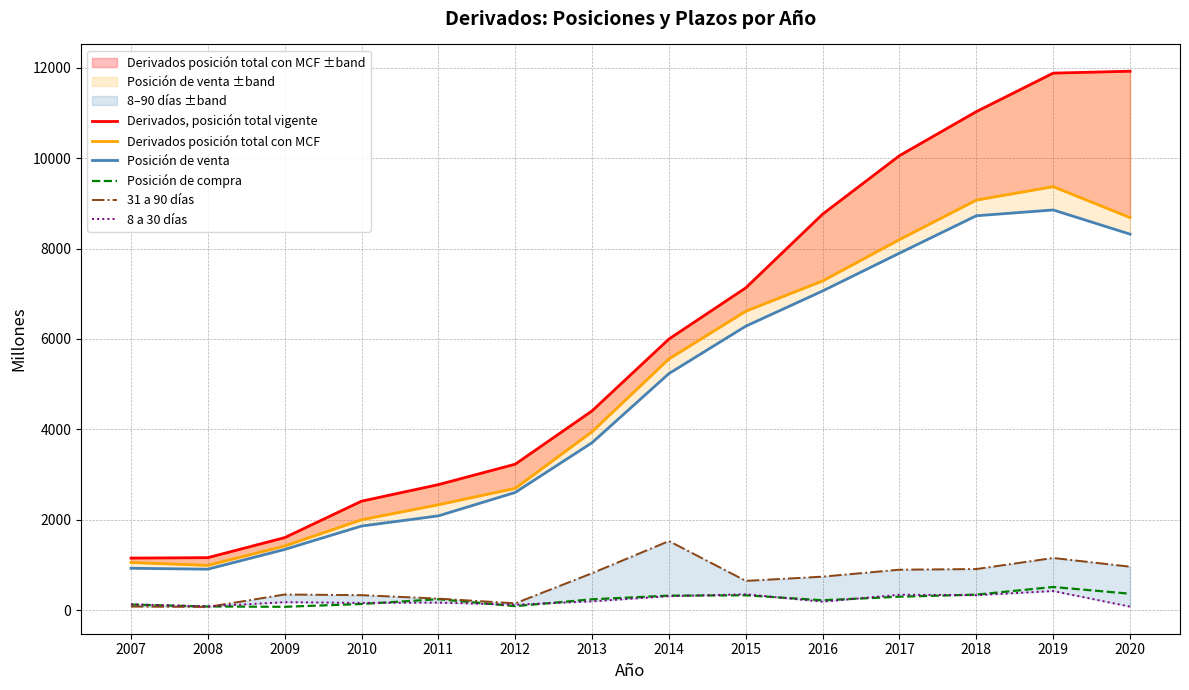

Does the chart have visible grid lines?

Yes